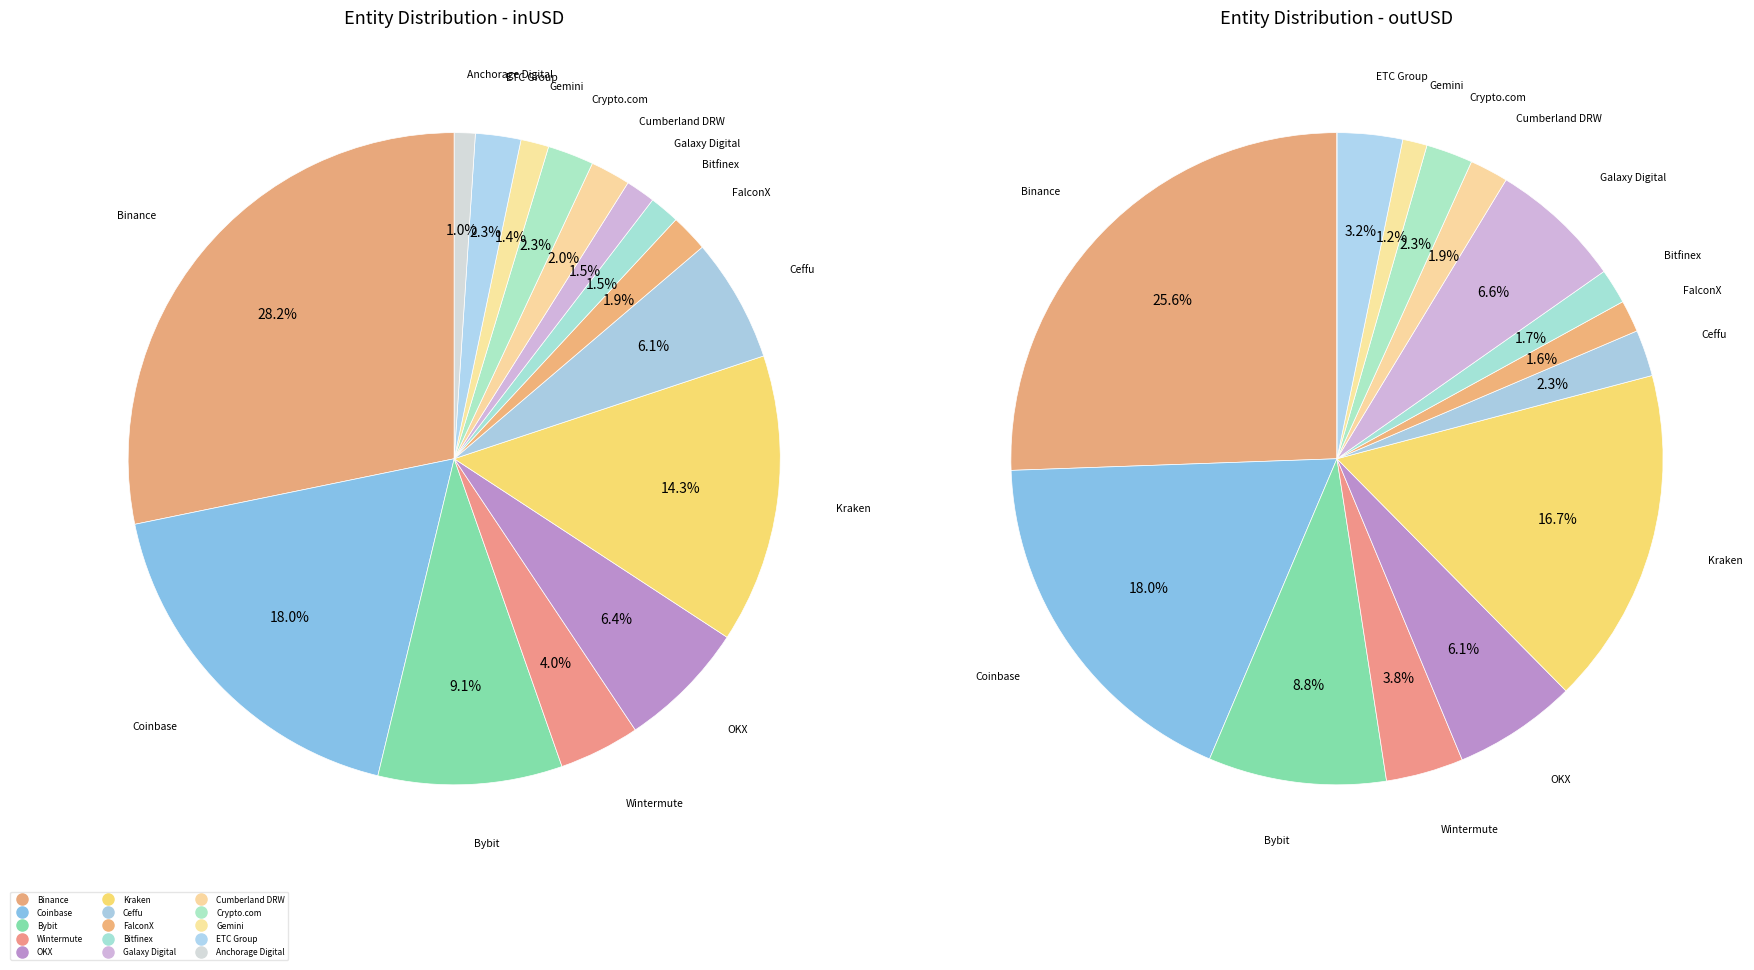

Is there any slice that represents more than half of the pie?

No